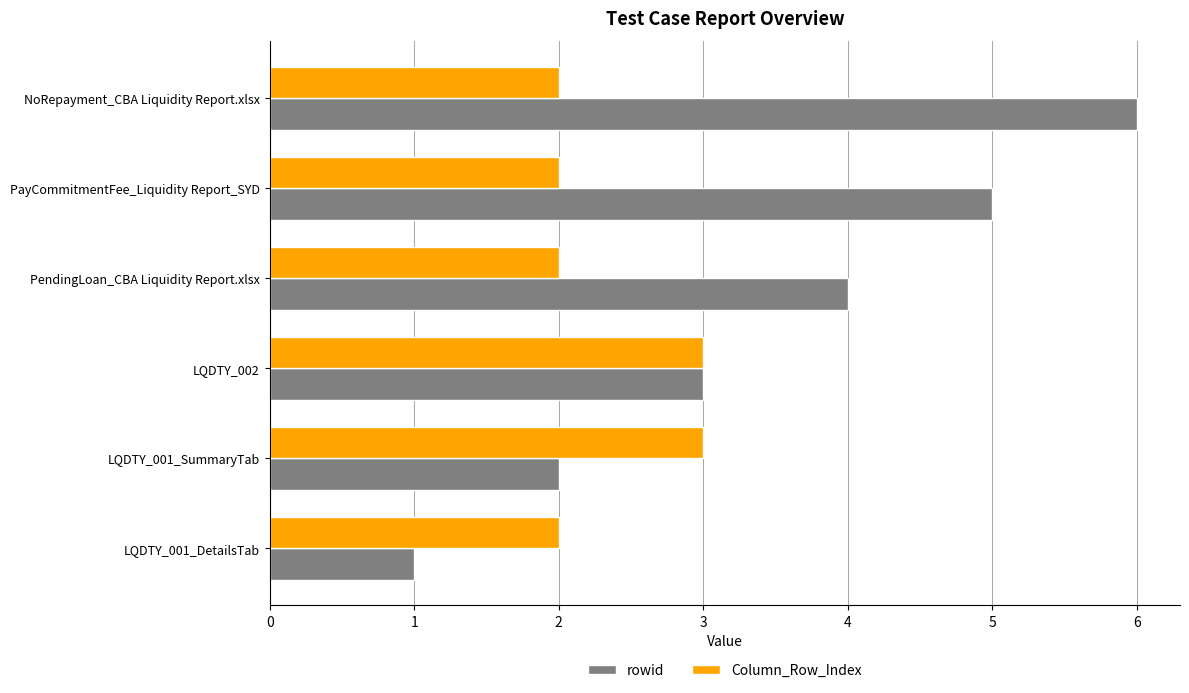

Between PayCommitmentFee_Liquidity Report_SYD and NoRepayment_CBA Liquidity Report.xlsx, which series saw the biggest shift?

rowid